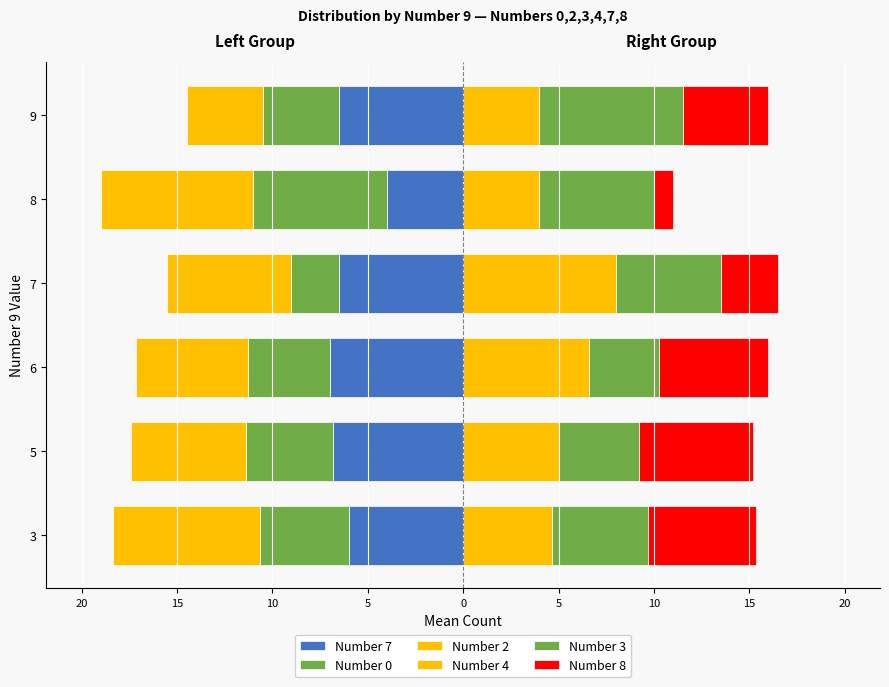

Which series has the largest range (max minus min)?

Number 8